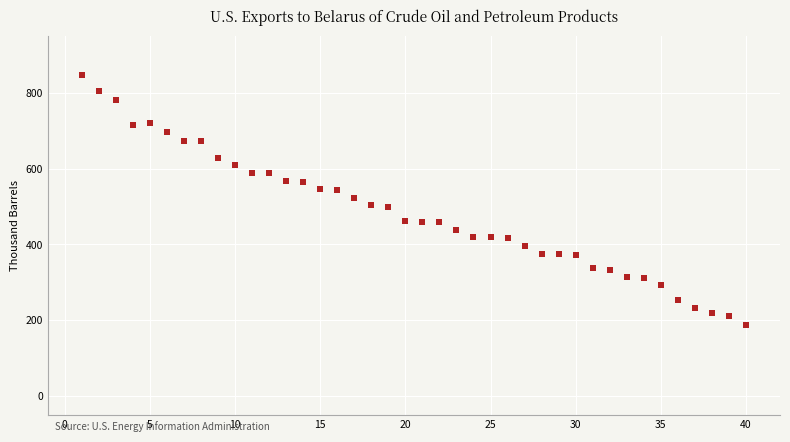

What is the range of Y values (max minus min)?

662